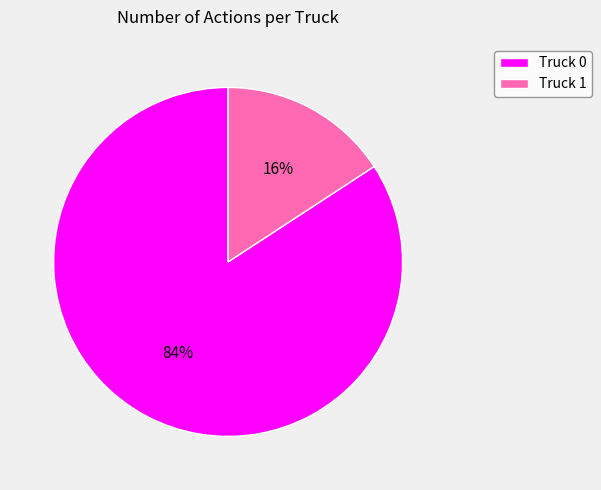

Is the sum of Truck 0 and Truck 1 greater than half?

Yes